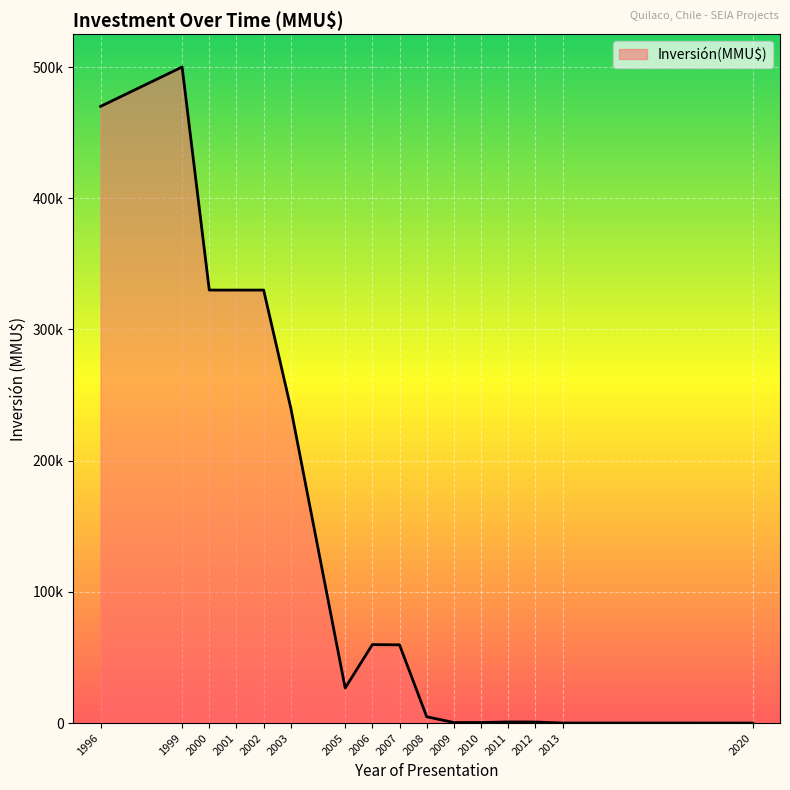

Where is the data nearest to the value 250000?

2003